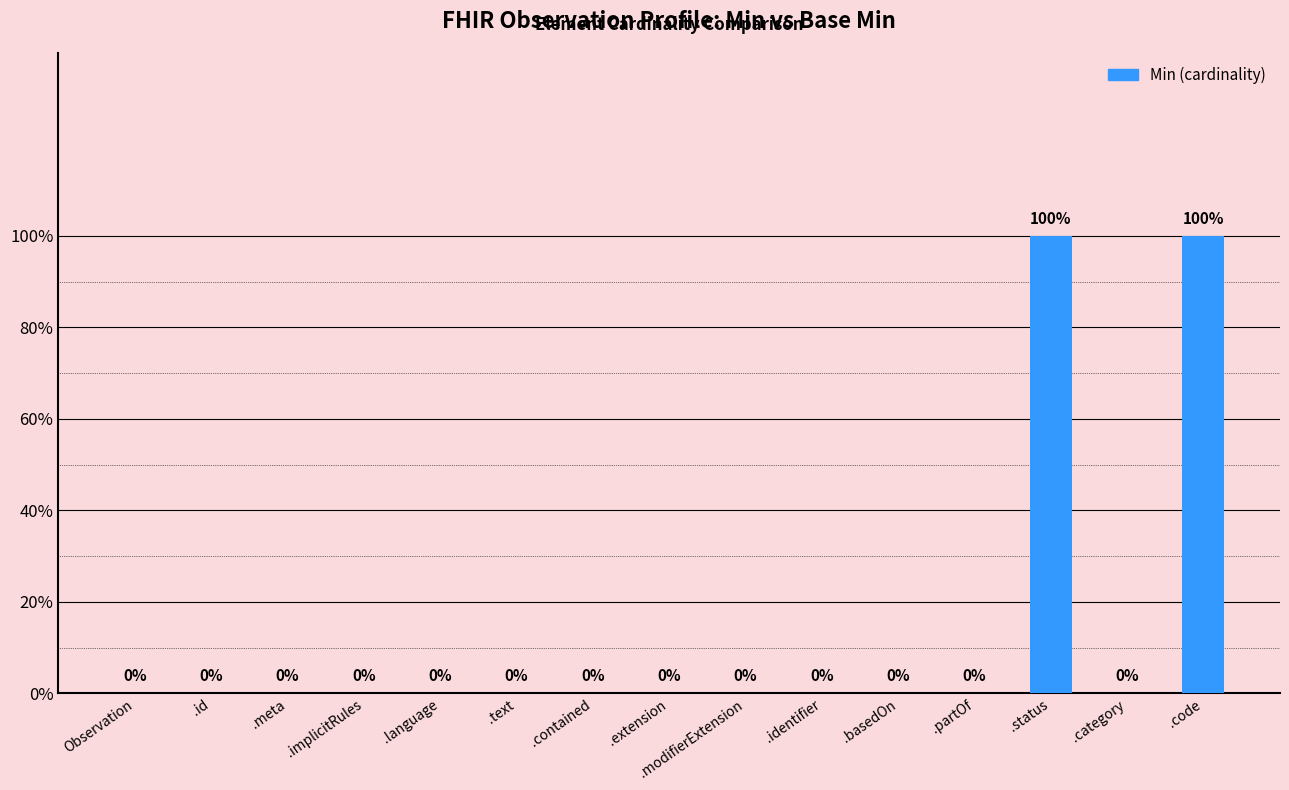

What is the difference between the second highest and minimum values?

1